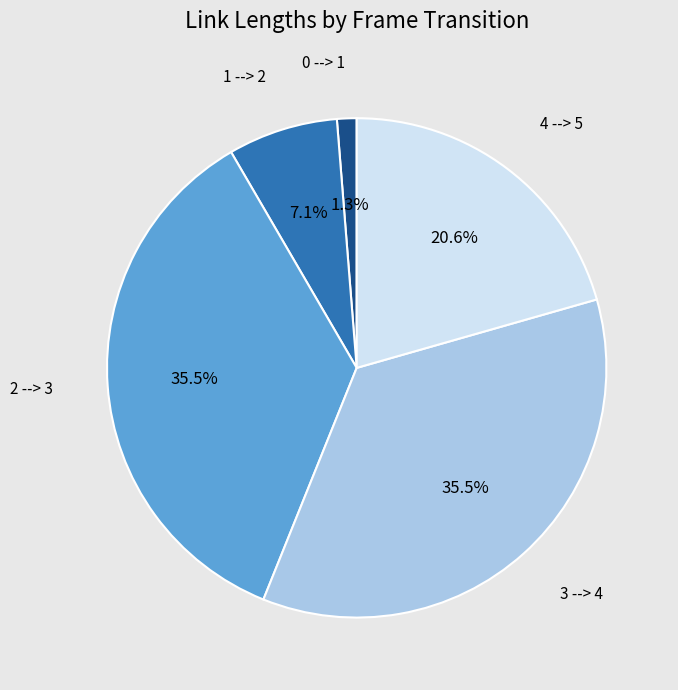

To the nearest percent, what is the difference between the largest and smallest slice percentages?

34%